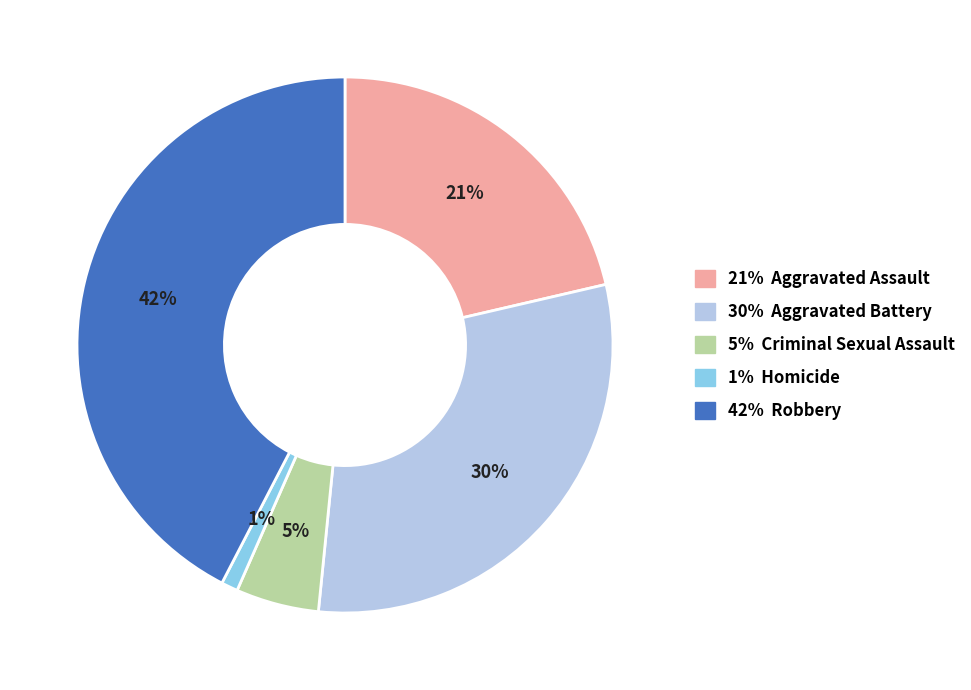

True or false: 42% Robbery accounts for 35% of the total.

False